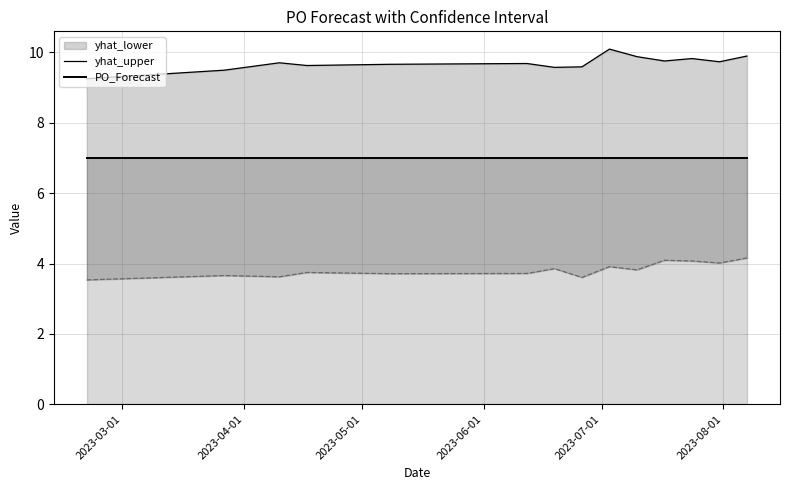

Which series has the largest total across all categories?

yhat_upper